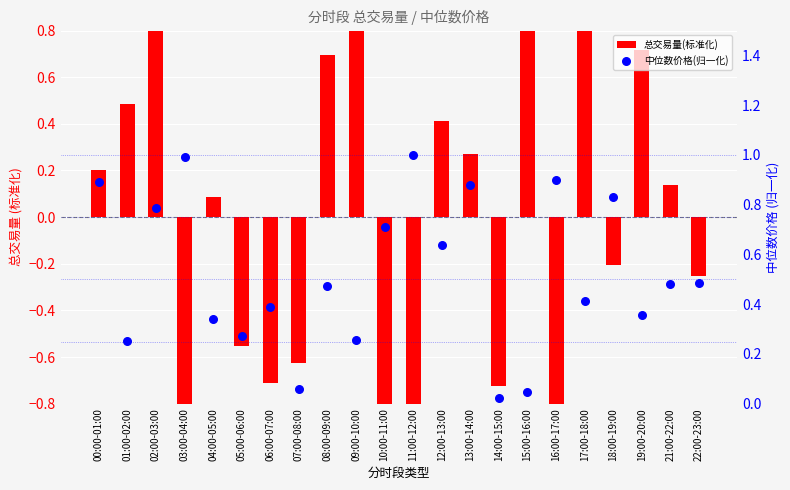

What is the total value across all series at 09:00-10:00?

1.1